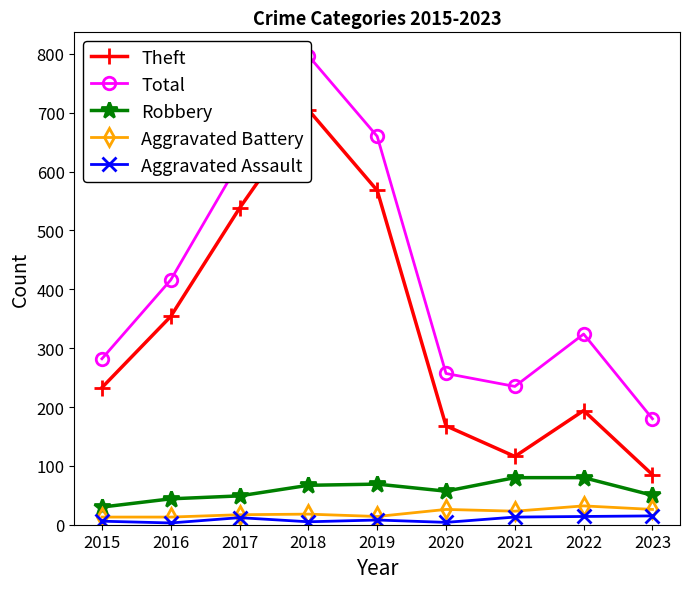

What is the value of the Aggravated Assault point at the 3rd from the left?

12